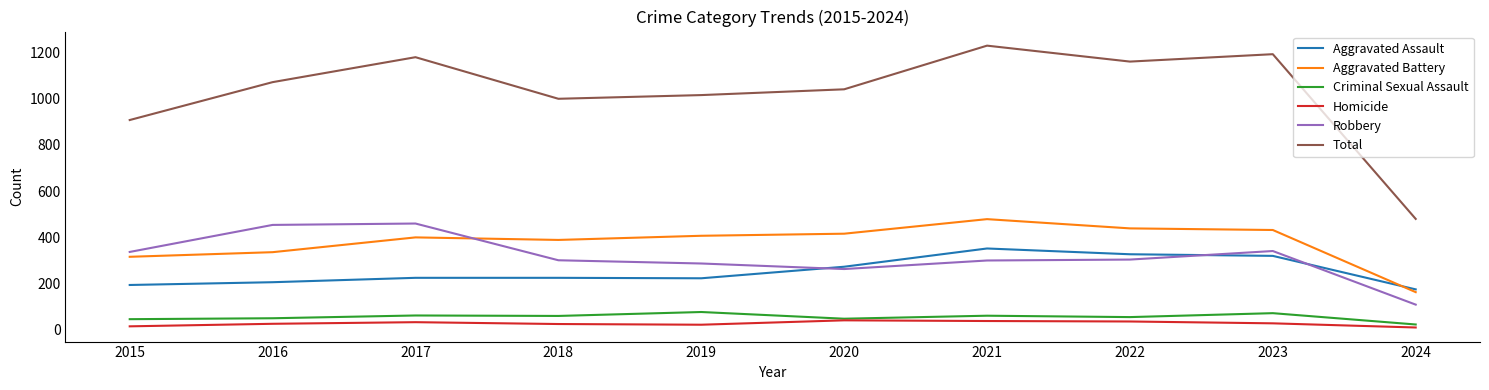

What is the spread (max minus min) of values at 2021?

1192